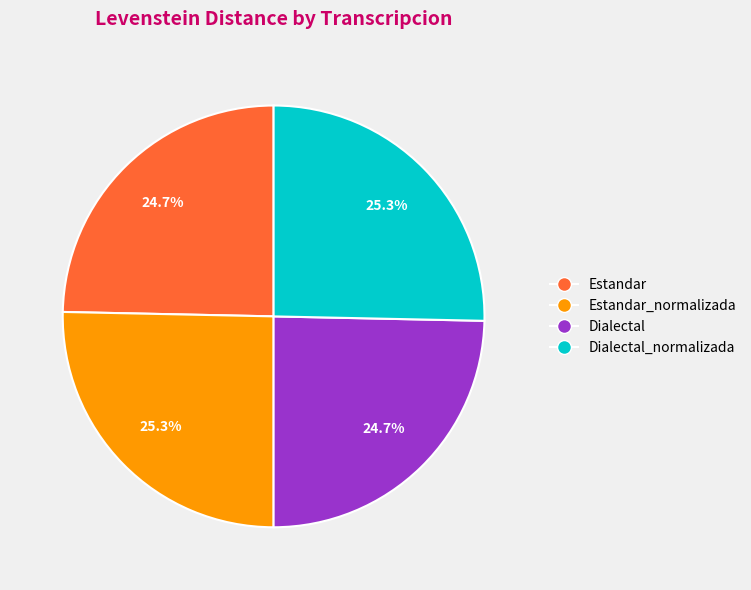

Is there any slice that represents more than half of the pie?

No